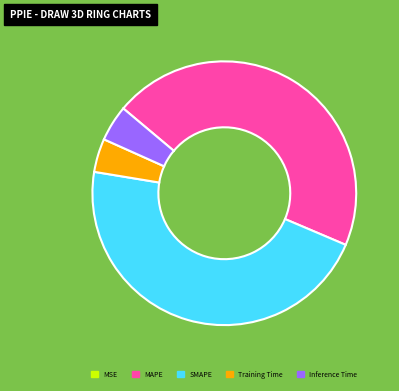

Is the sum of MAPE and SMAPE greater than half?

Yes